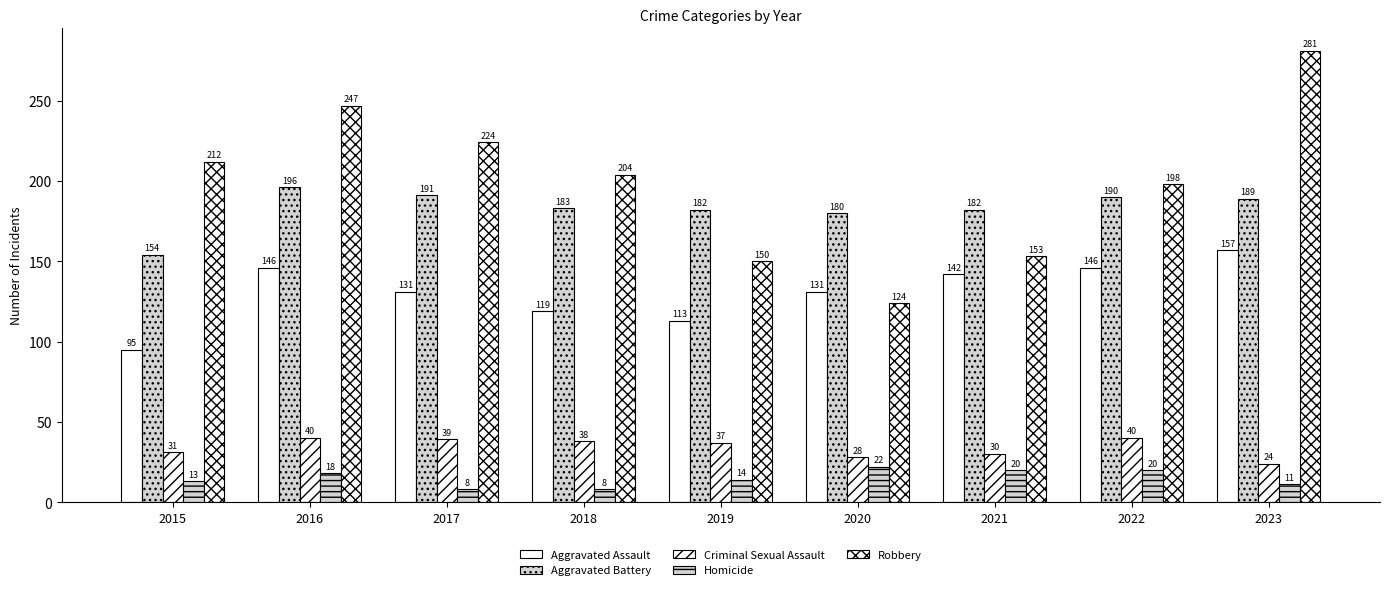

What is the value of the Criminal Sexual Assault bar at the 2nd from the left?

40